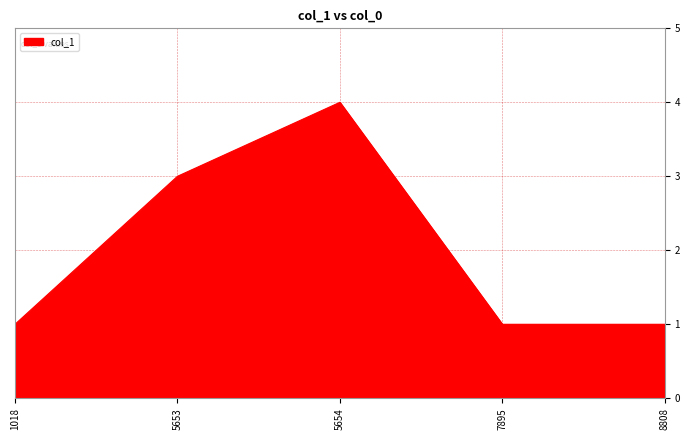

How many values are between 1 and 3?

4